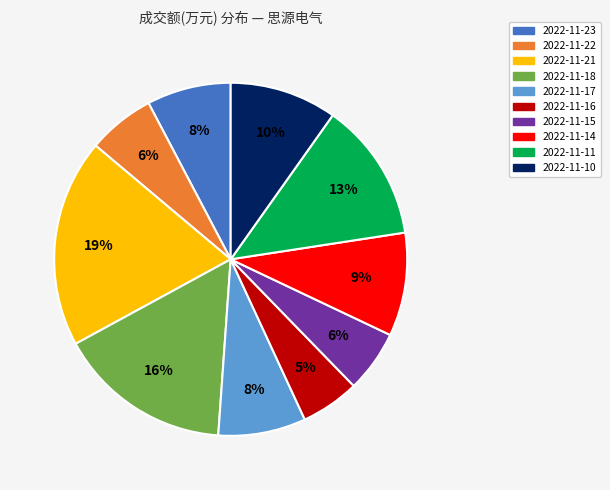

To the nearest percent, what portion does 2022-11-11 represent?

13%